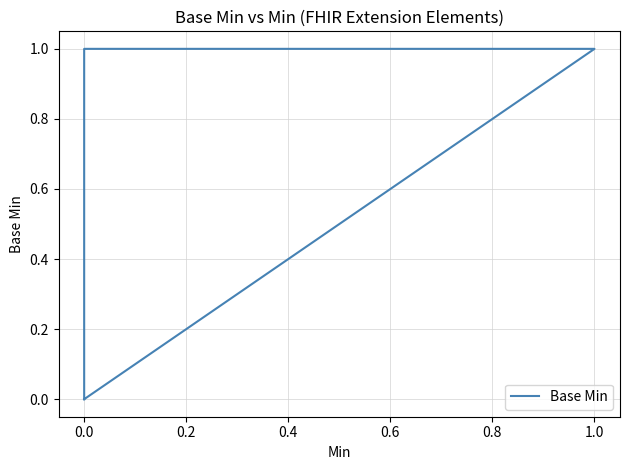

Count the values in the range 0 to 1.

5